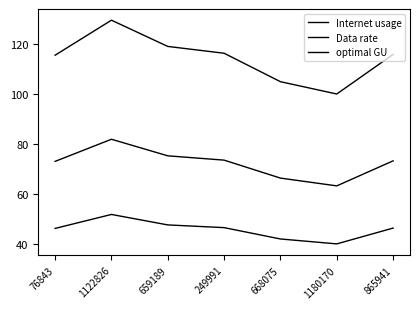

Which label corresponds to the largest value in the chart?

1122826